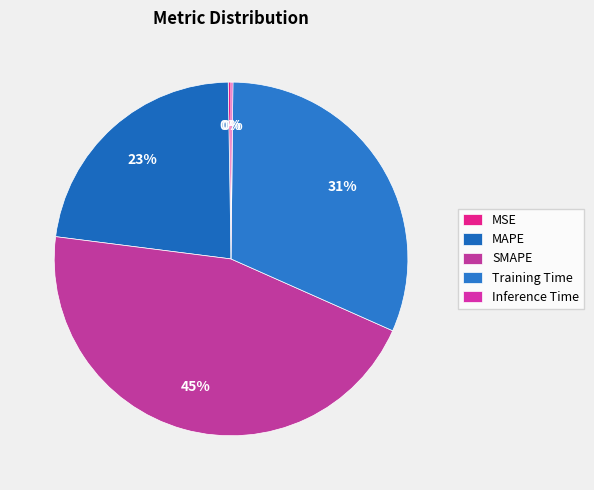

What is the change in value from MAPE to SMAPE?

+1.0